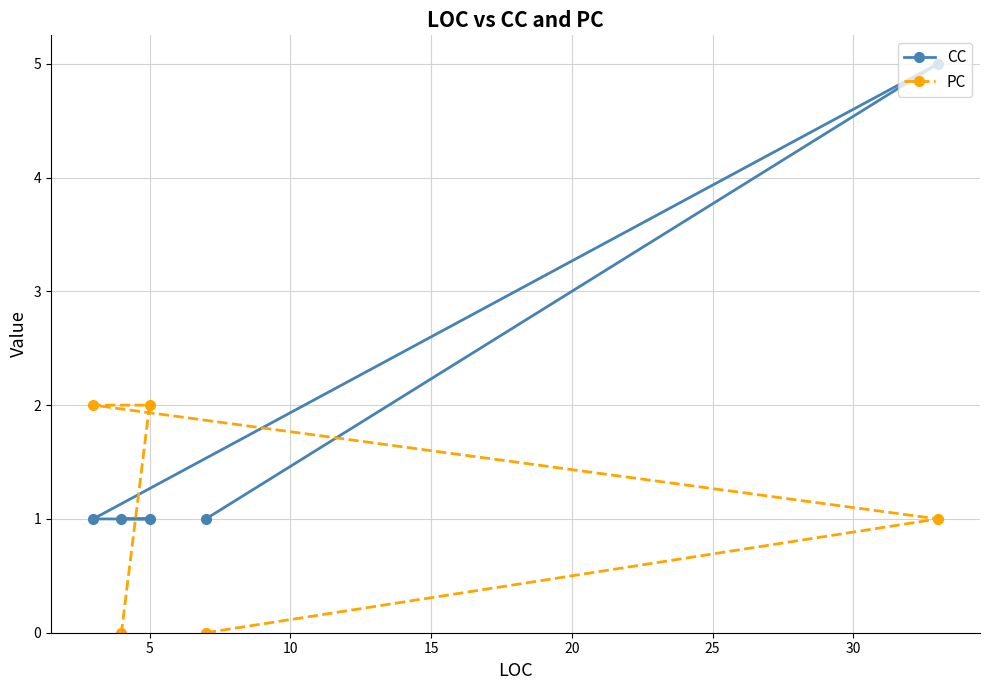

Which series has the largest range (max minus min)?

CC